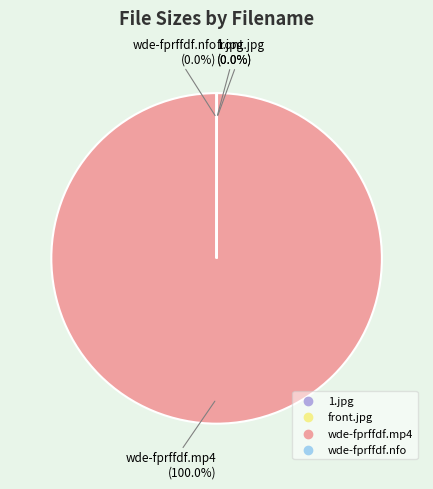

Which category accounts for the majority?

wde-fprffdf.mp4